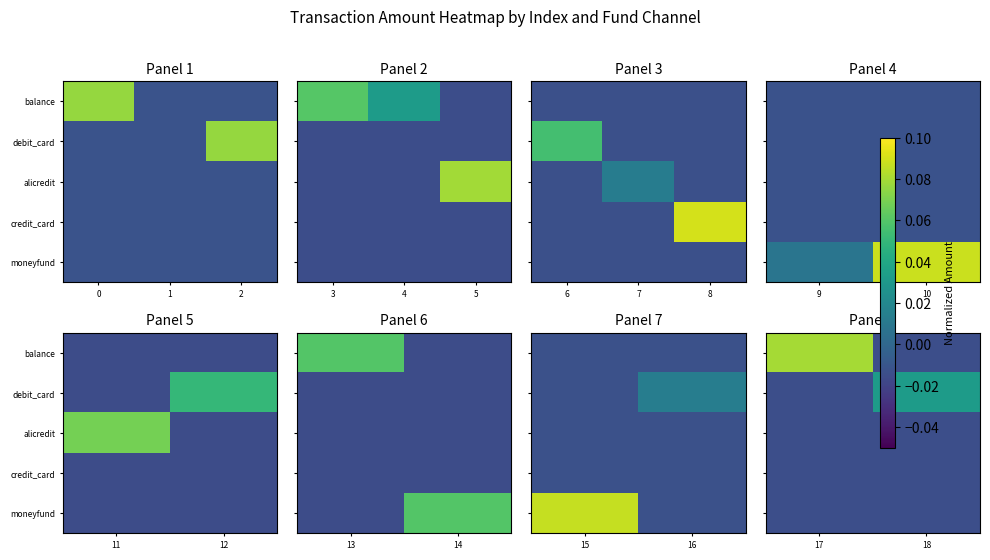

What is the maximum value shown in the chart?

0.1